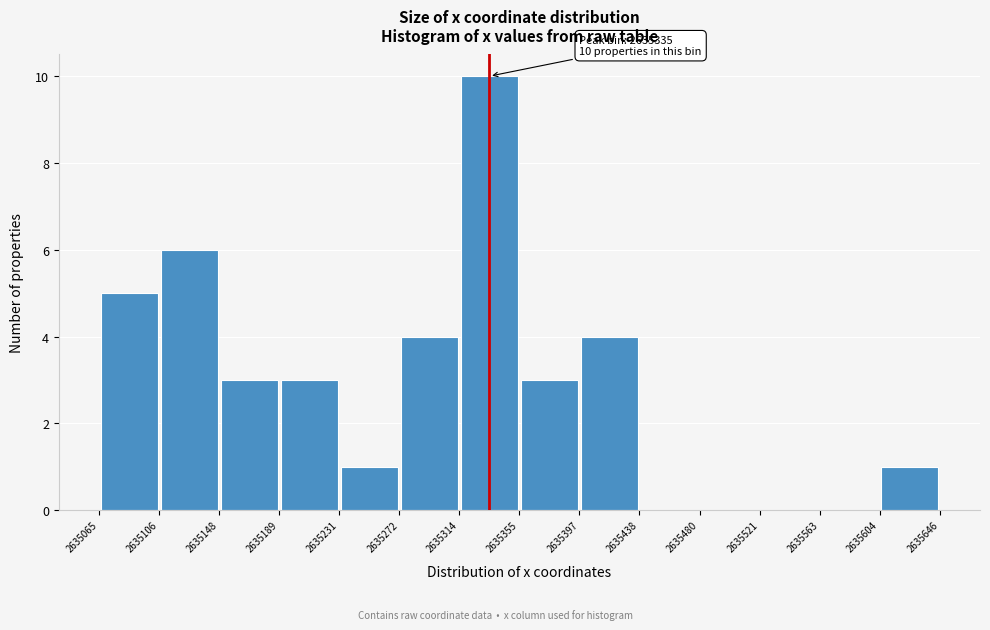

Which range on the x-axis has the tallest bar?

2635314 to 2635355